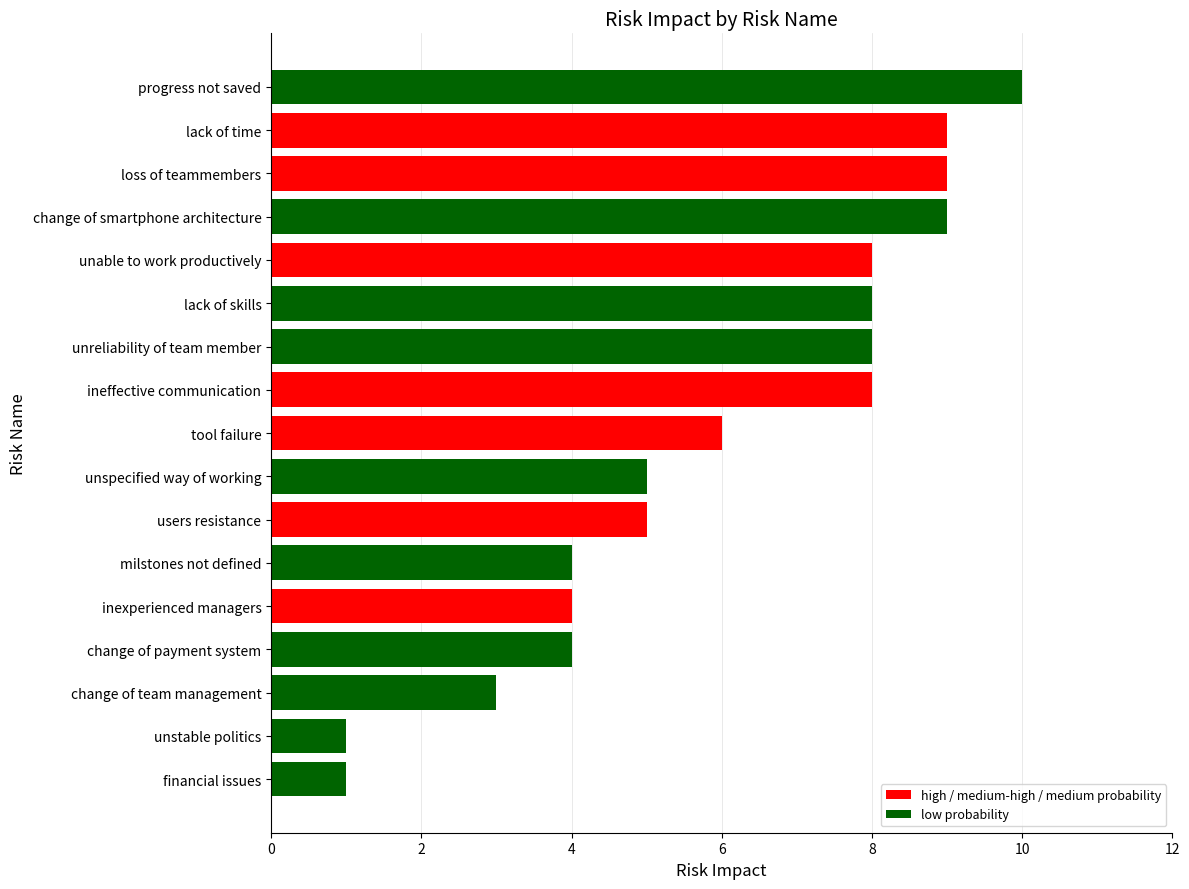

Does the chart contain stacked bars?

No